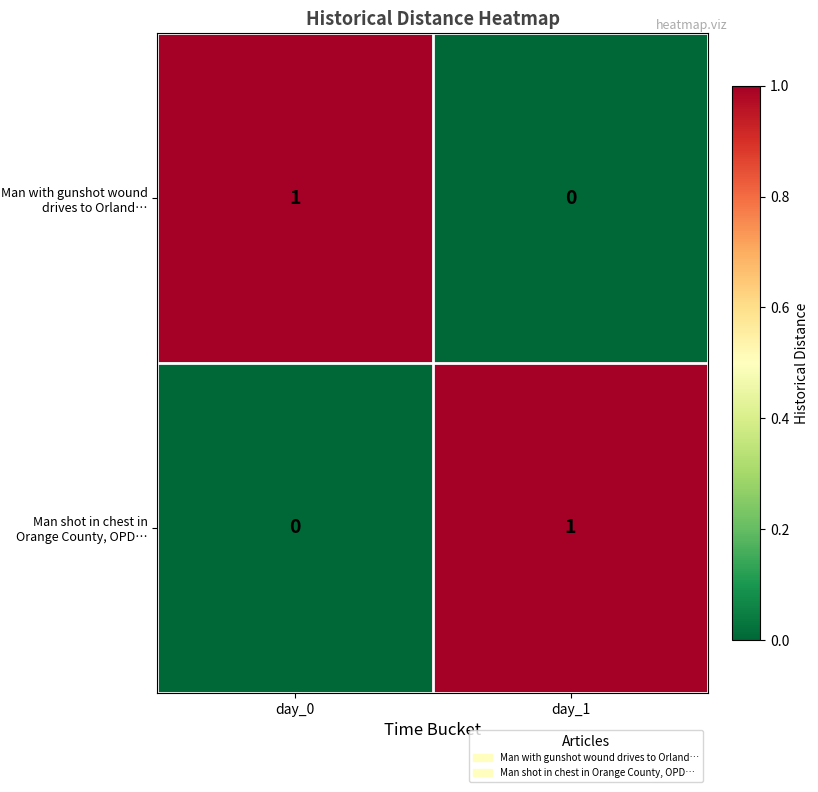

At which label is Man shot in chest in Orange County, OPD… closest to 0?

day_0